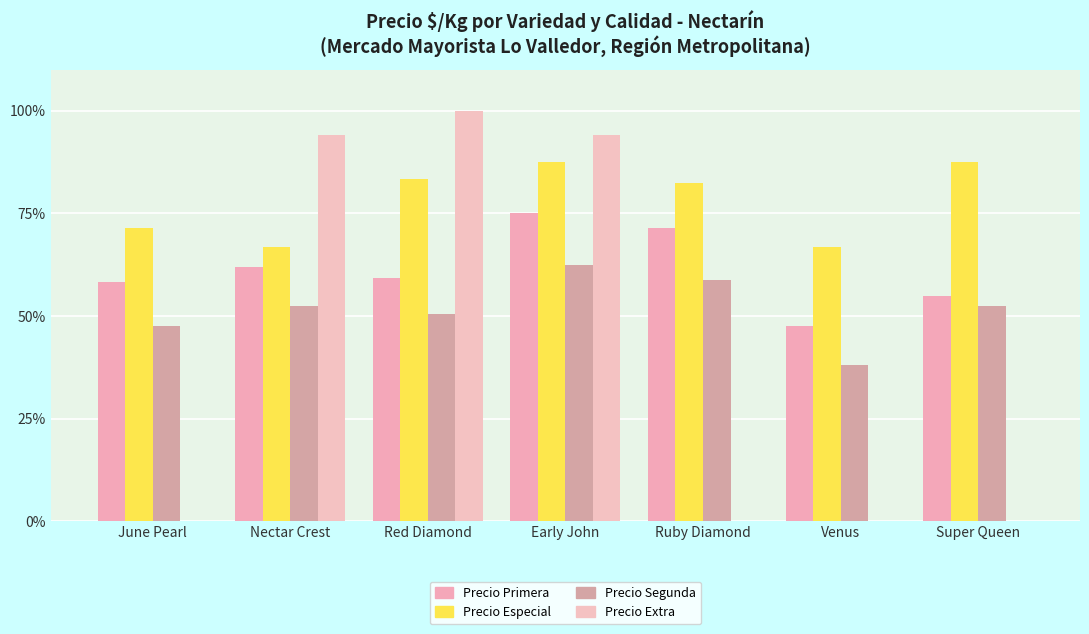

At which label is Precio Primera closest to 61?

Nectar Crest